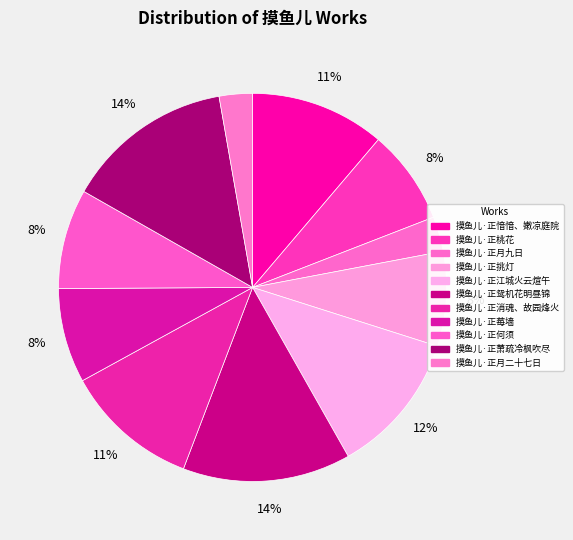

True or false: 摸鱼儿·正消魂、故园烽火 accounts for 11% of the total.

True